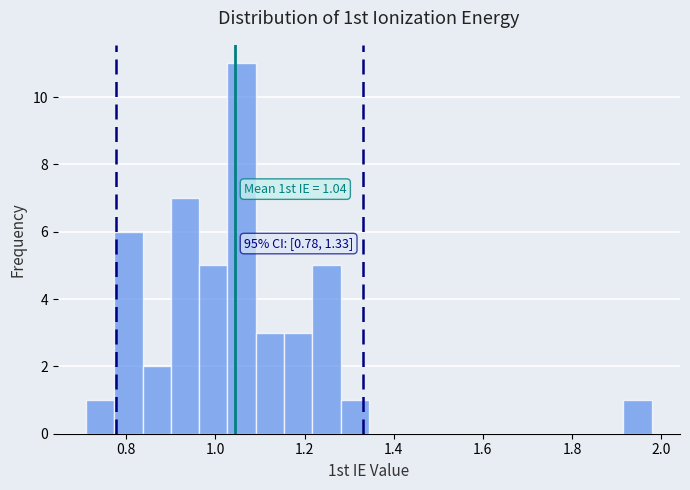

Read against the x-axis, roughly where is the centre of the tallest bar?

1.06